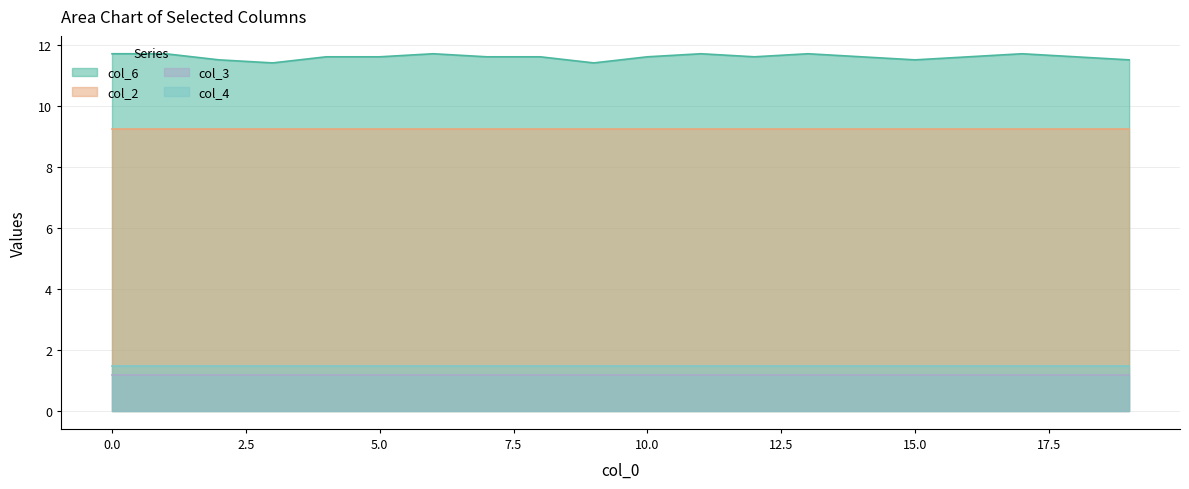

The col_6 series shows 4.1 at 8. True or false?

False